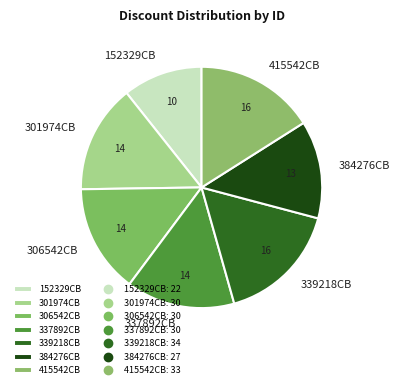

The 301974CB slice represents 3% of the pie. True or false?

False